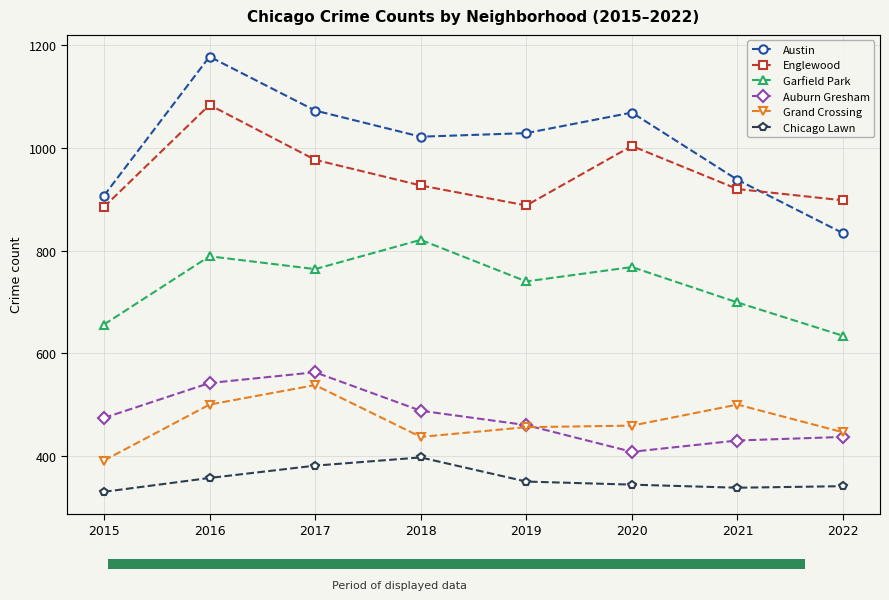

What is the sum of all Garfield Park values?

5871